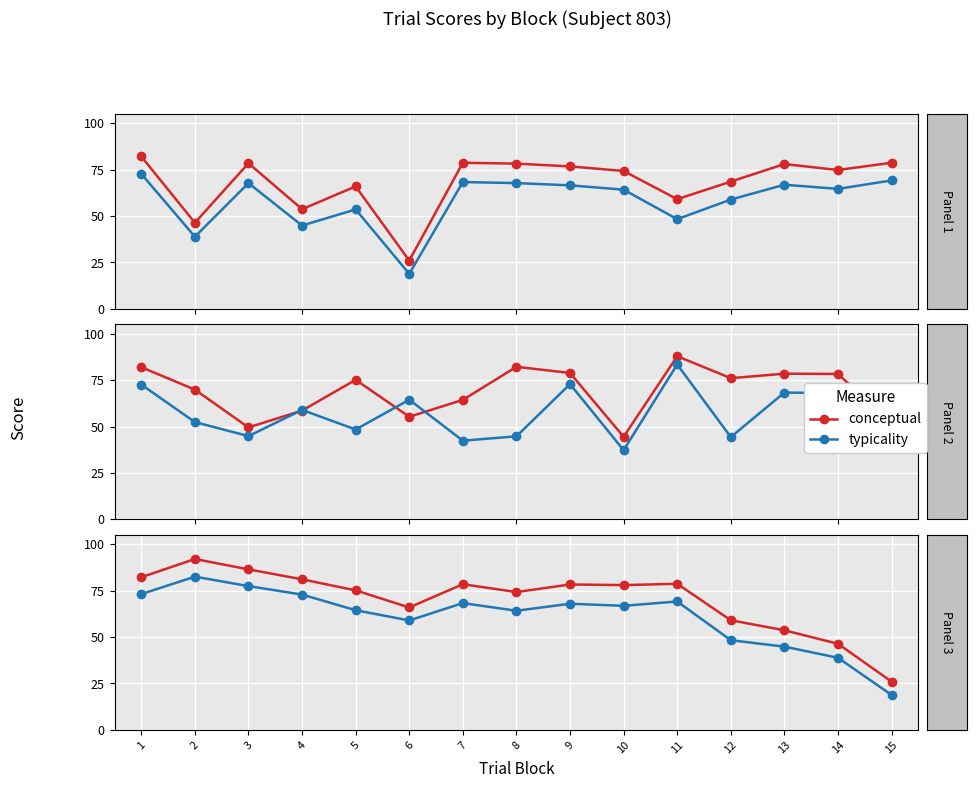

True or false: typicality and conceptual intersect in this chart.

False